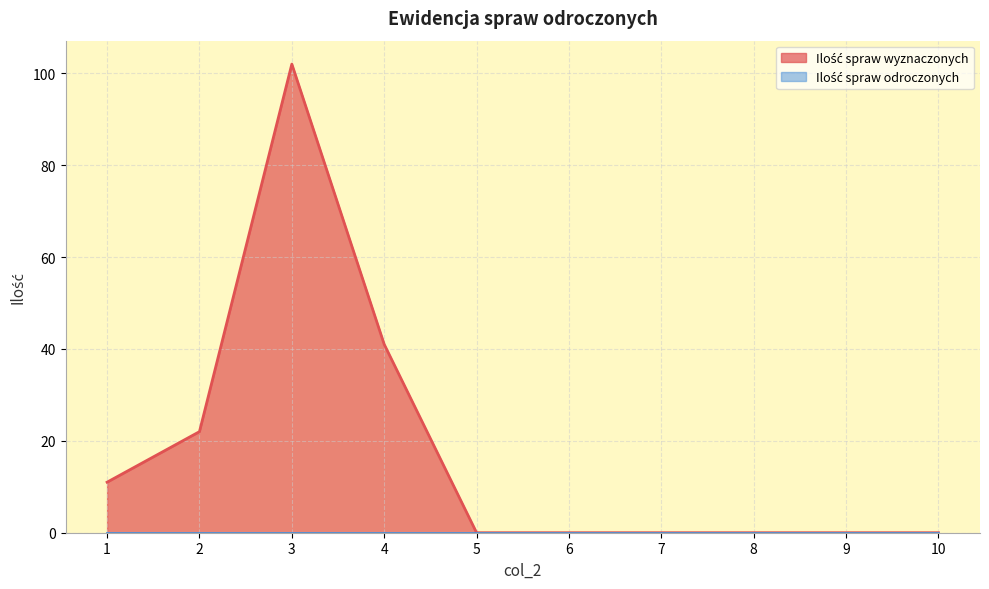

Is it true that the value at 2 is 37?

False